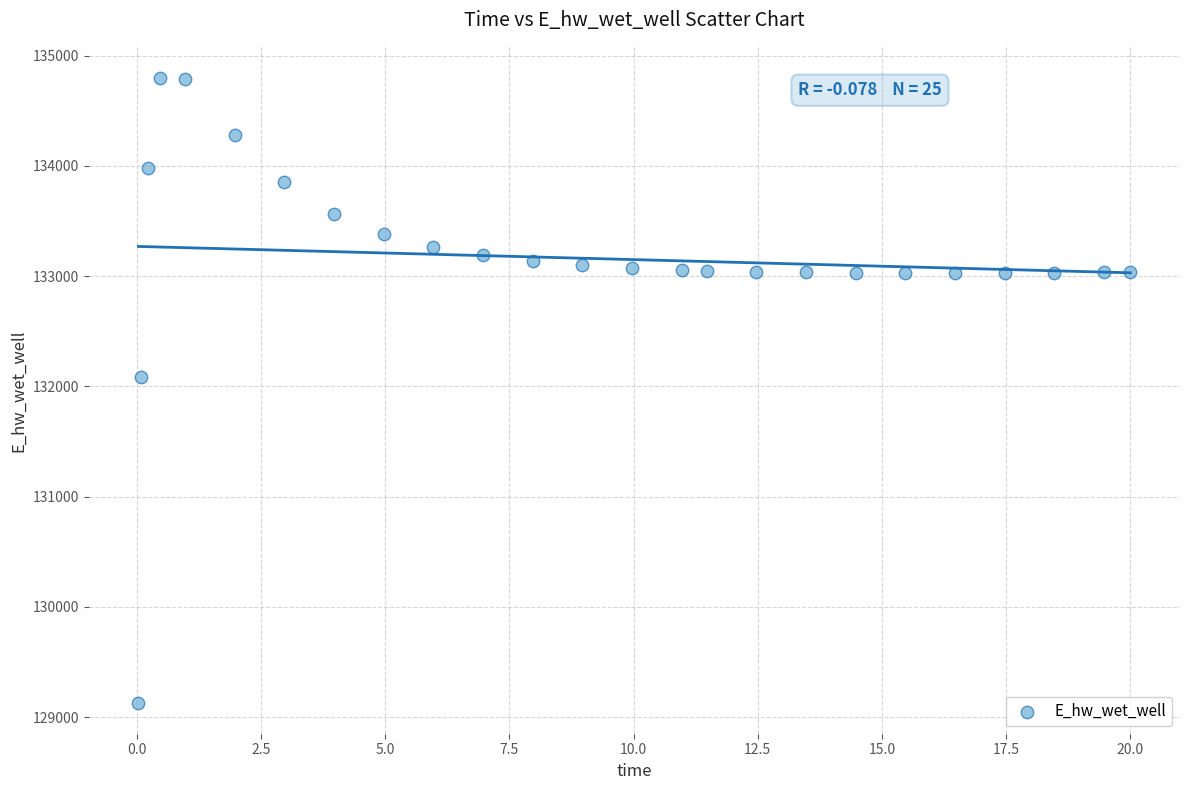

What is the range of X values (max minus min)?

20.0